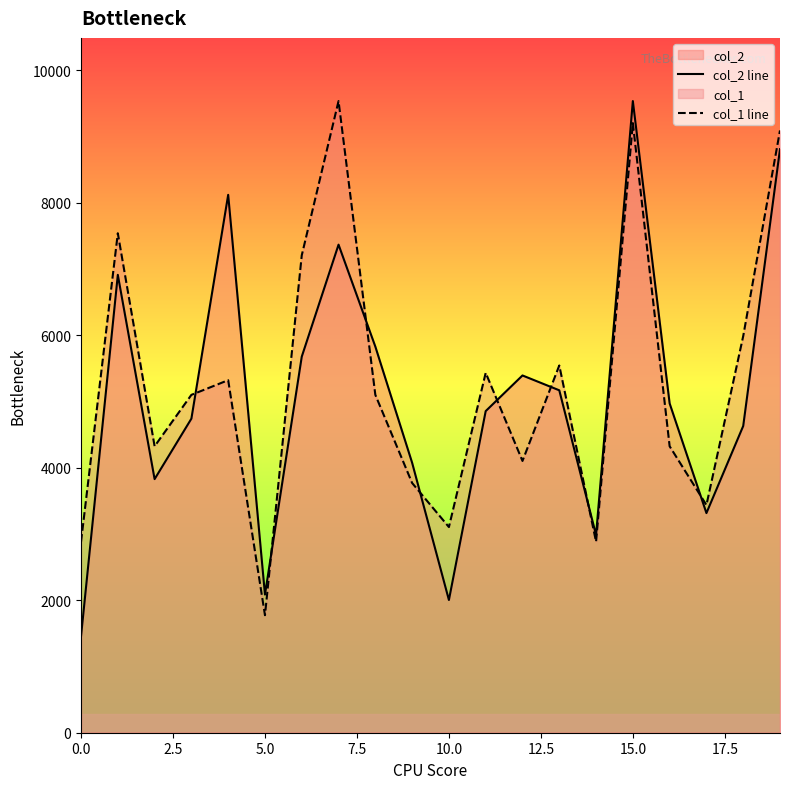

What is the minimum value shown in the chart?

1456.0